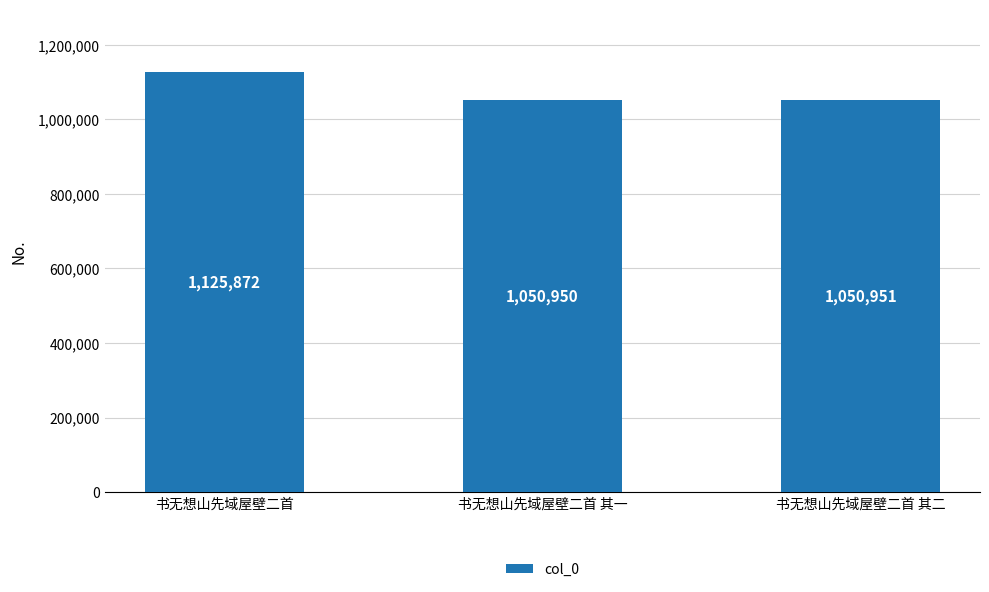

Rank the categories by value from lowest to highest.

书无想山先域屋壁二首 其一, 书无想山先域屋壁二首 其二, 书无想山先域屋壁二首